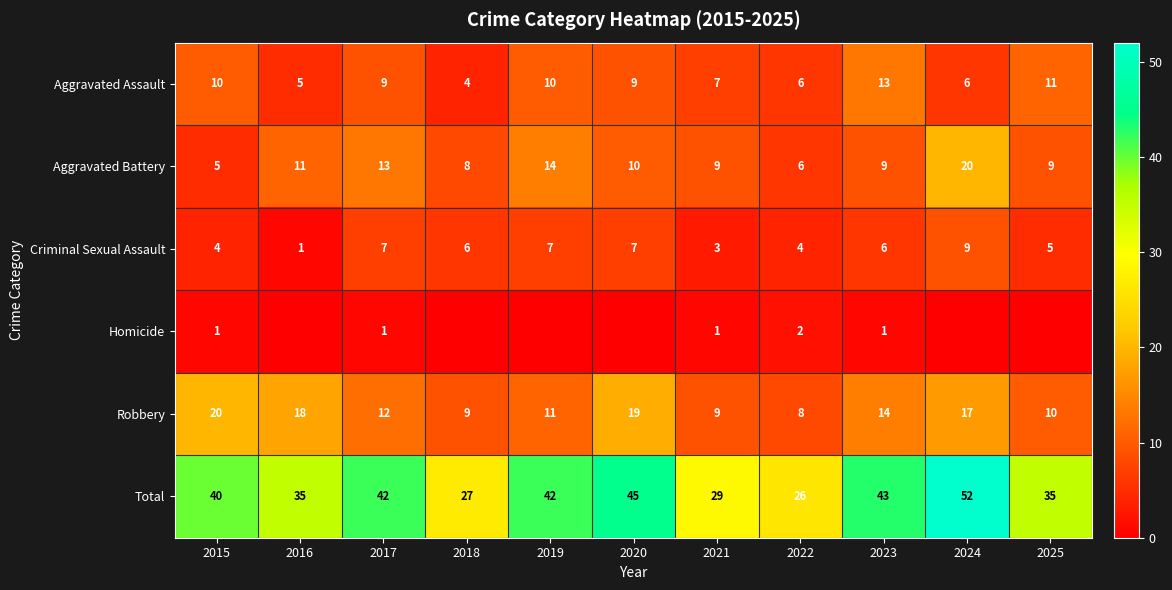

What is the lowest value of the Aggravated Assault series?

4